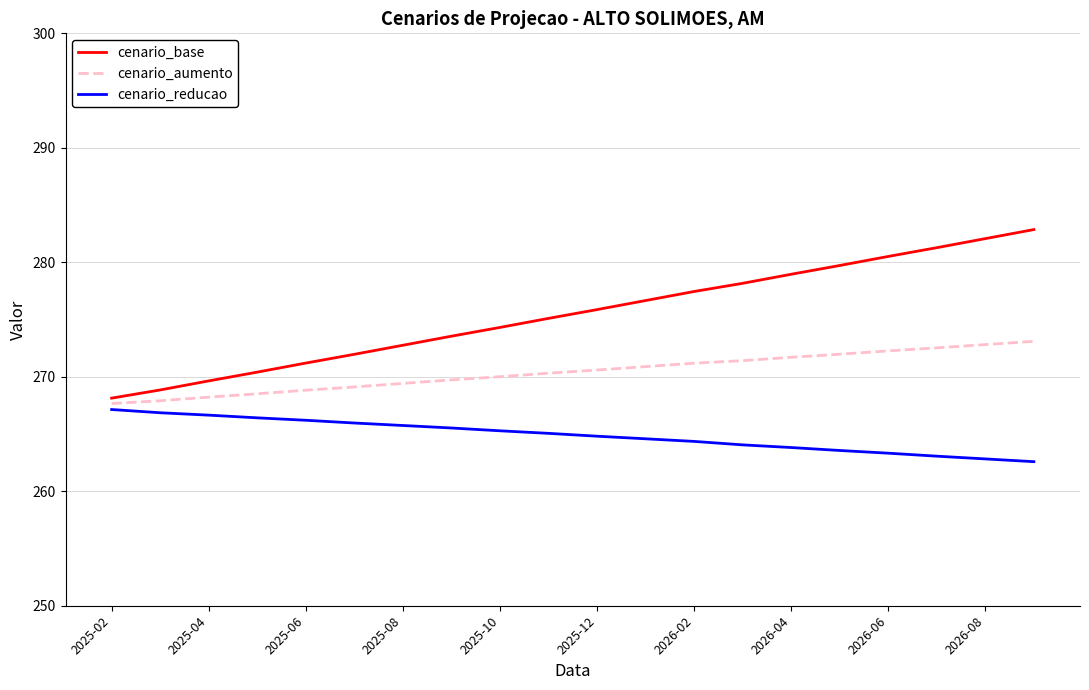

Which series has the widest spread of values?

cenario_base